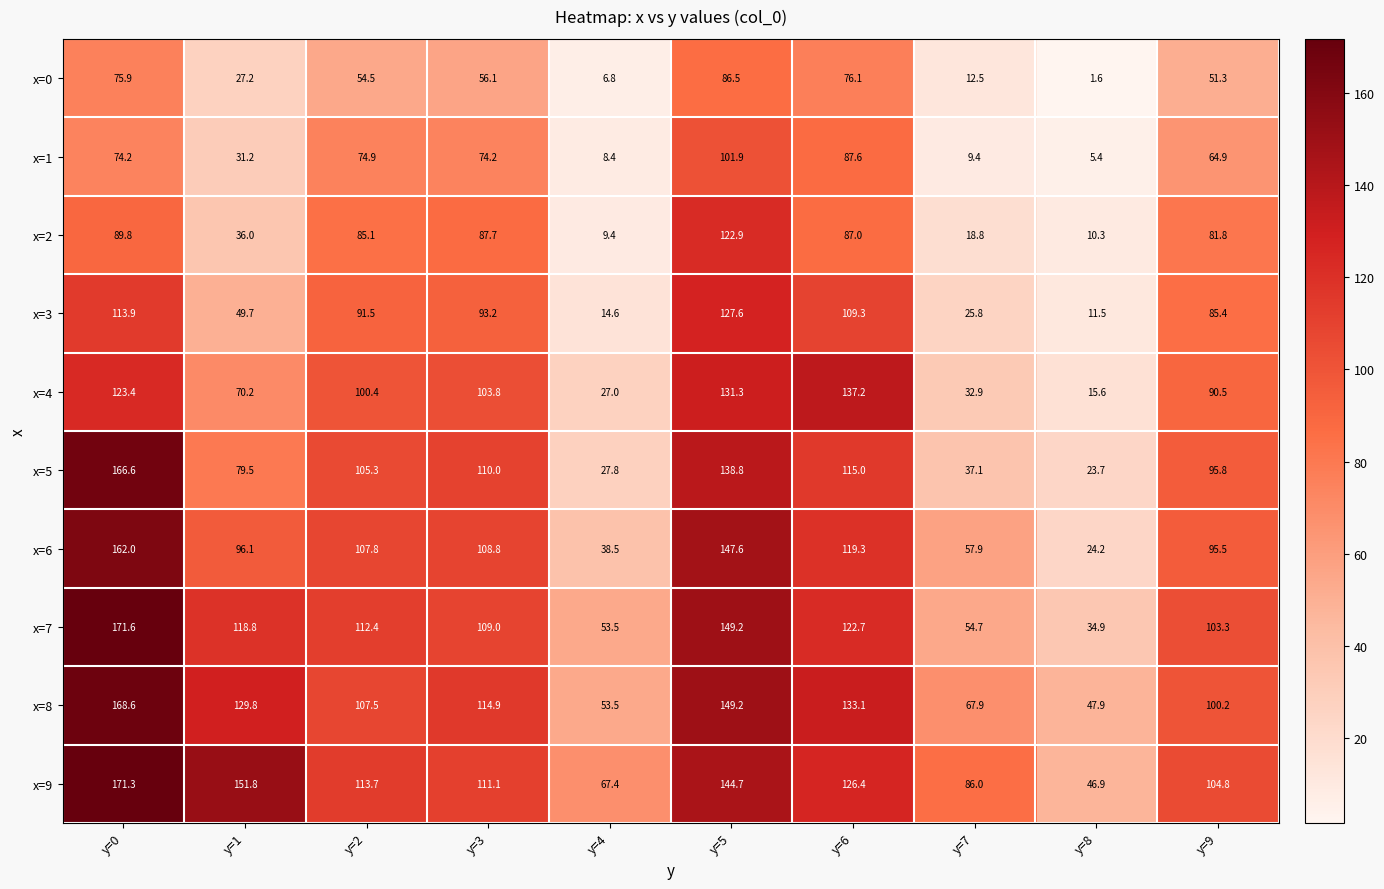

Which label corresponds to the smallest value in the chart?

y=8